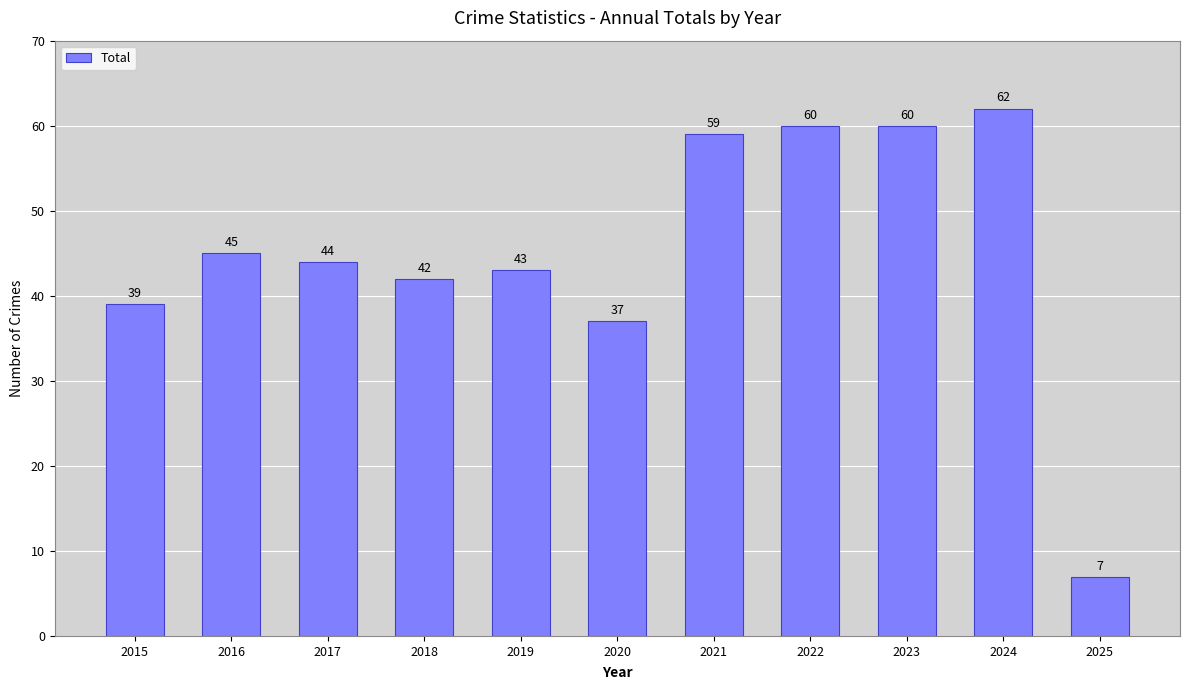

Between 2024 and 2023, which is larger?

2024